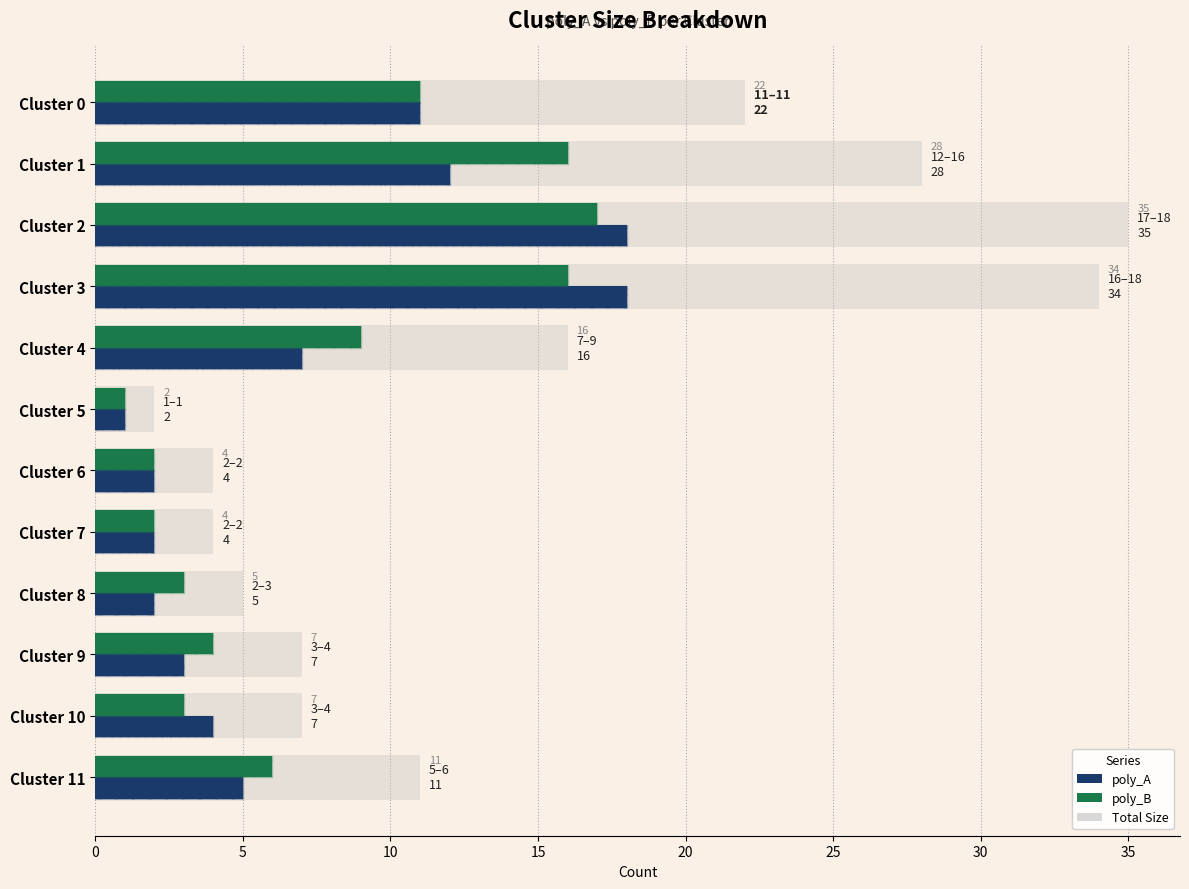

What is the greatest value displayed?

35